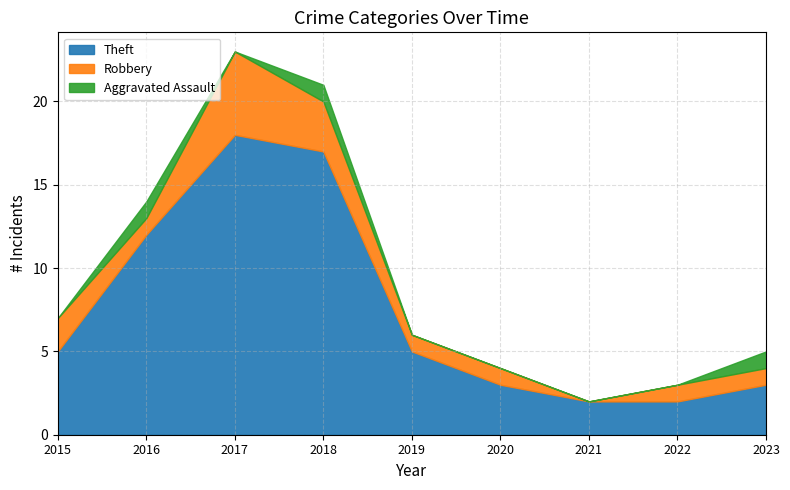

True or false: Theft and Robbery cross at least once.

False